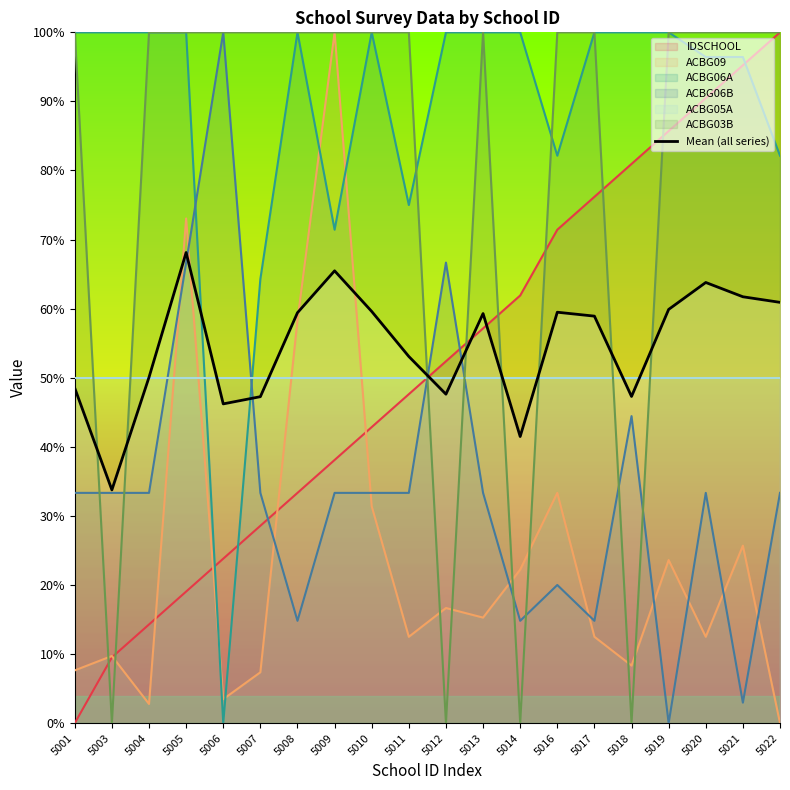

How many categories are shown in the chart?

20